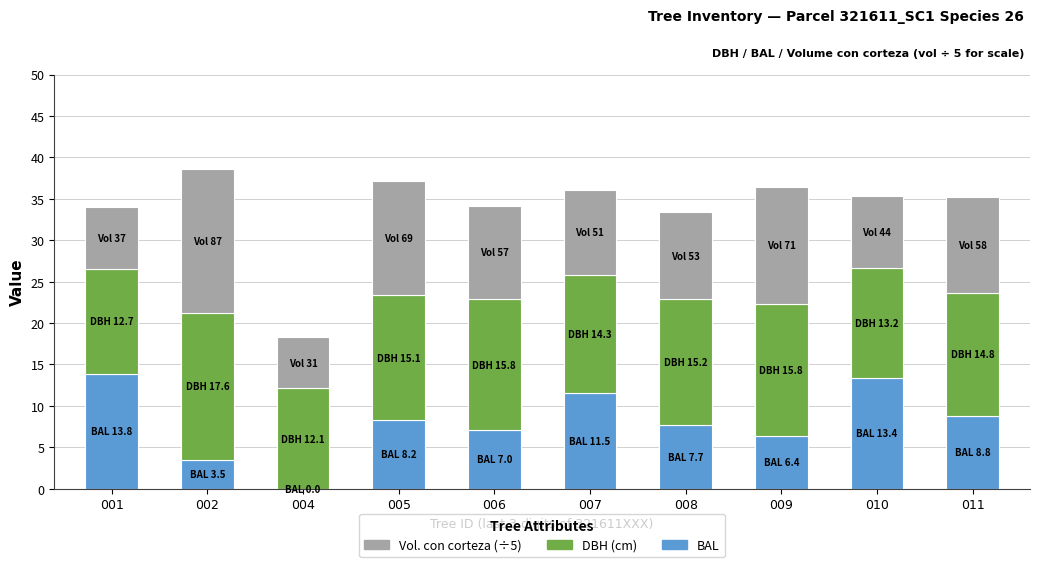

At which category is the sum across all series the highest?

002